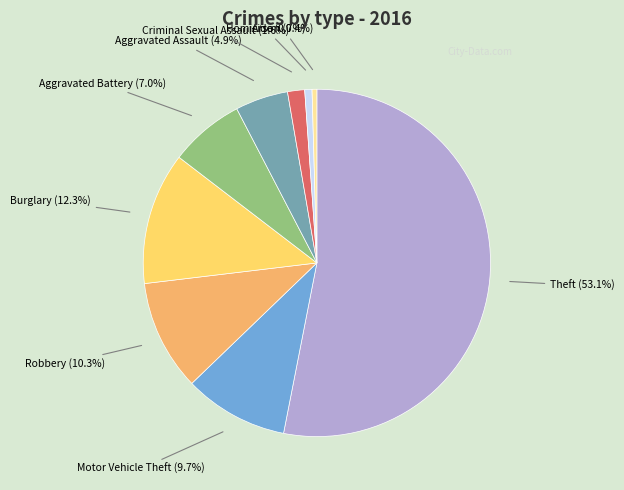

What is the largest slice in the pie chart?

Theft